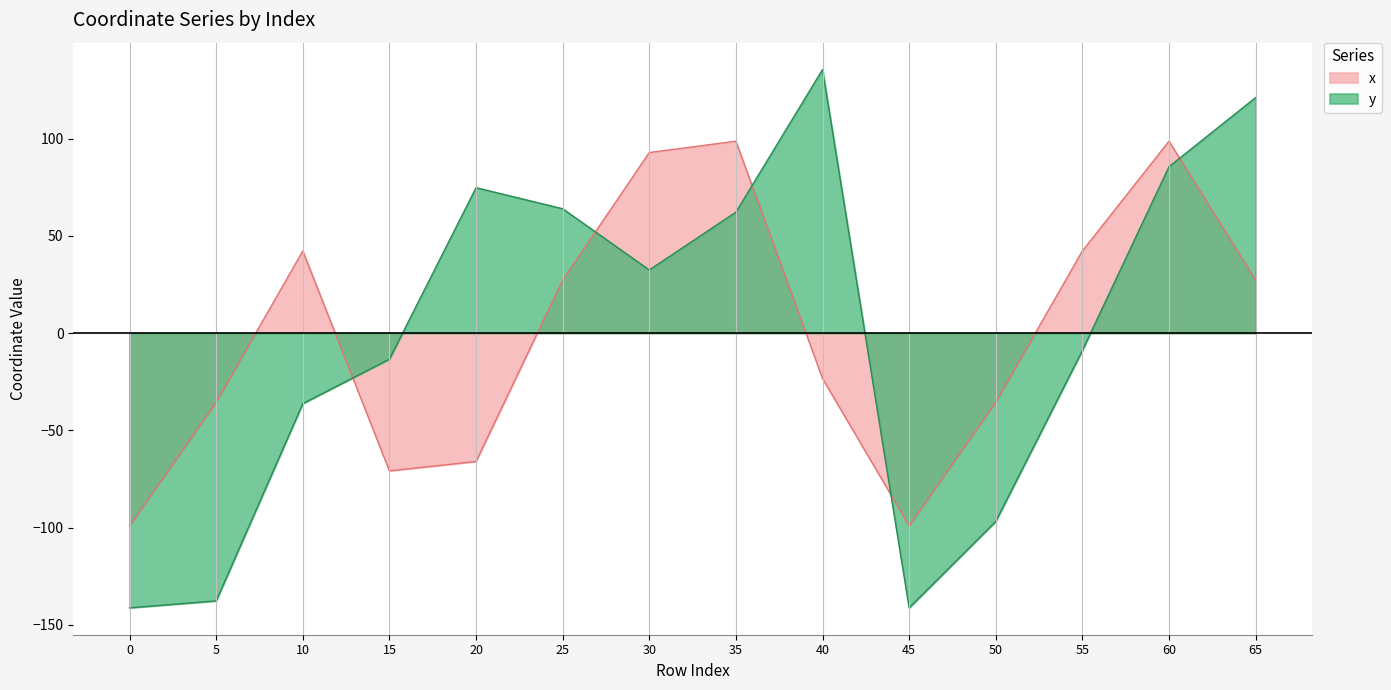

Where does the x series first go above 27?

10